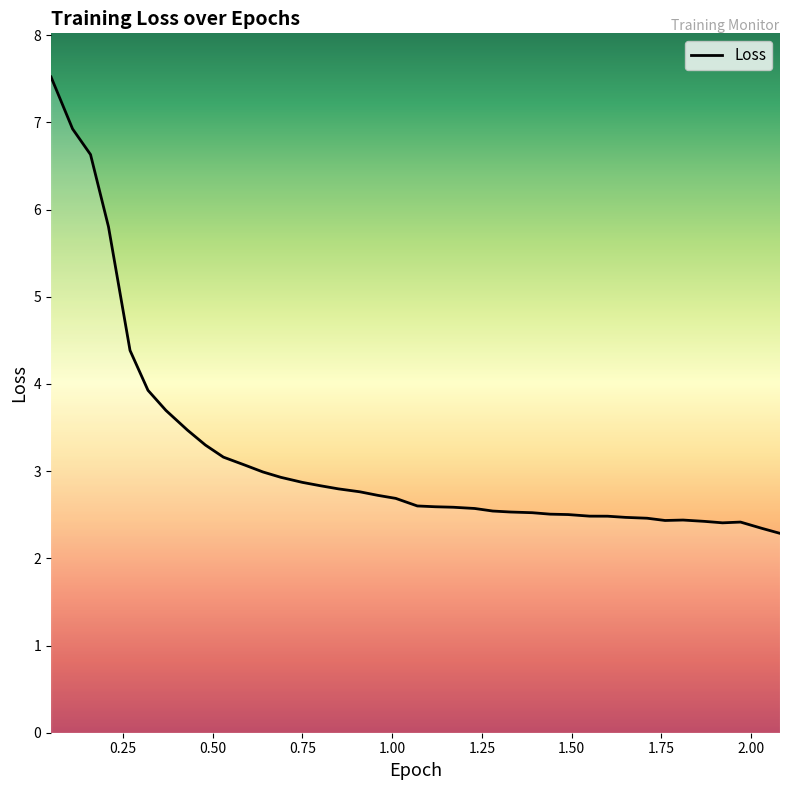

What is the greatest value displayed?

7.5